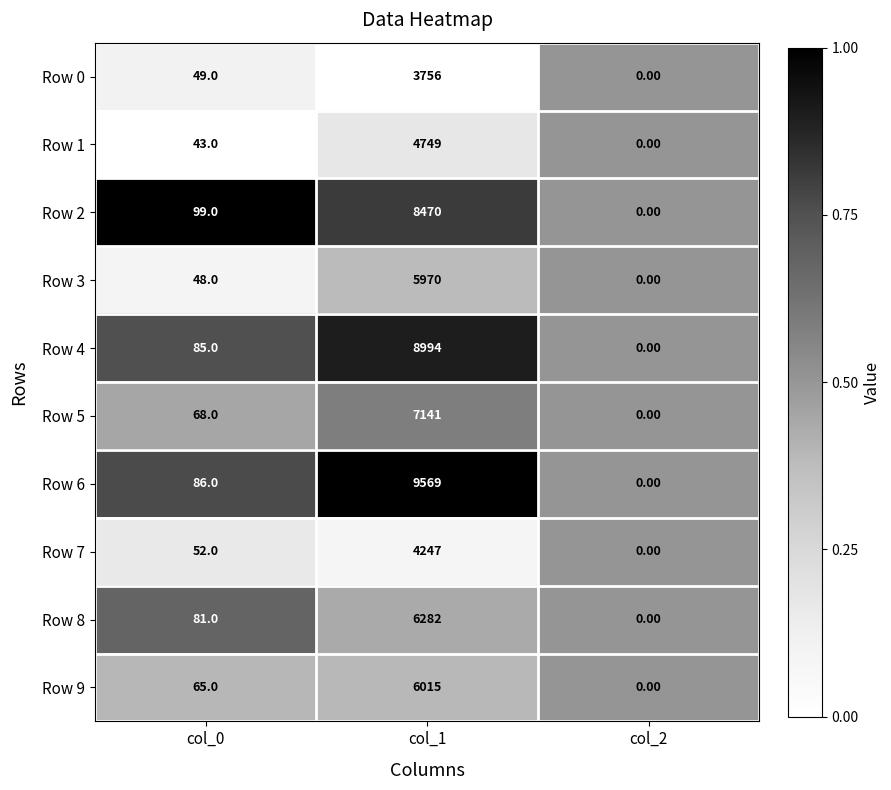

Between col_0 and col_1, which series saw the biggest shift?

Row 6